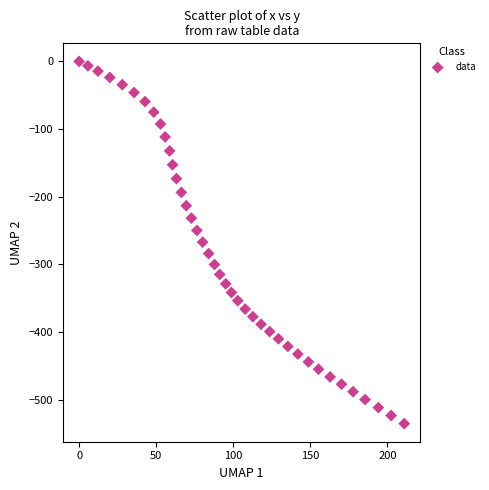

What is the range of Y values (max minus min)?

535.6